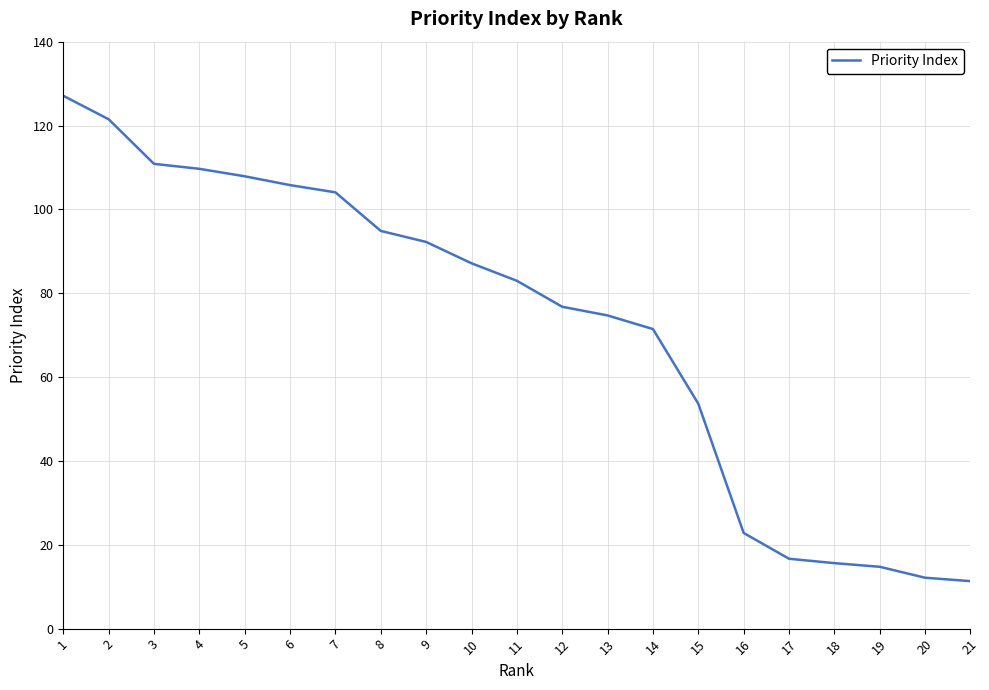

At which label is the value closest to 69?

14